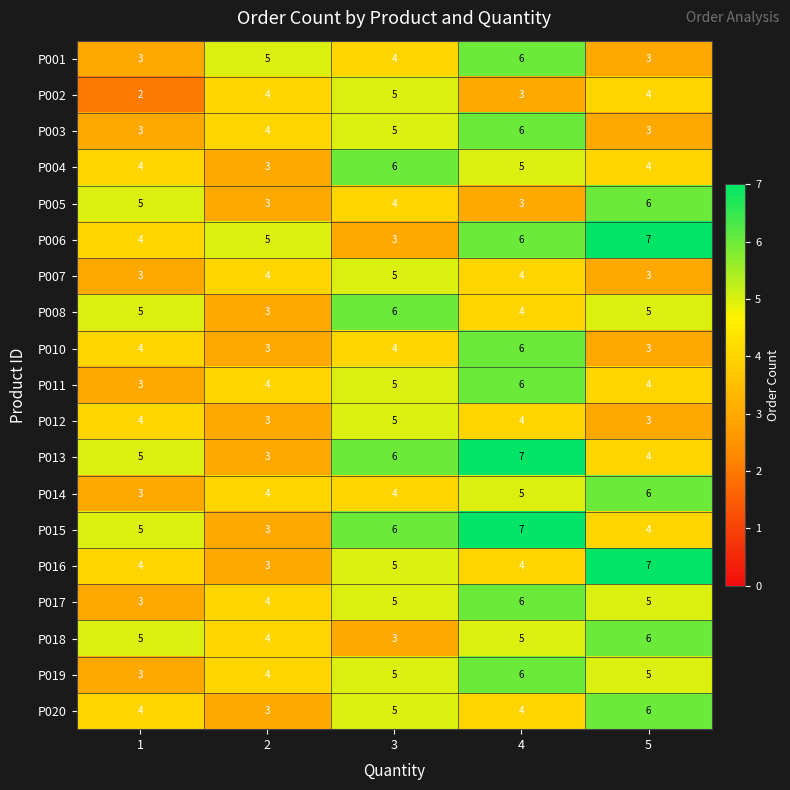

What is the total value across all series at 5?

88